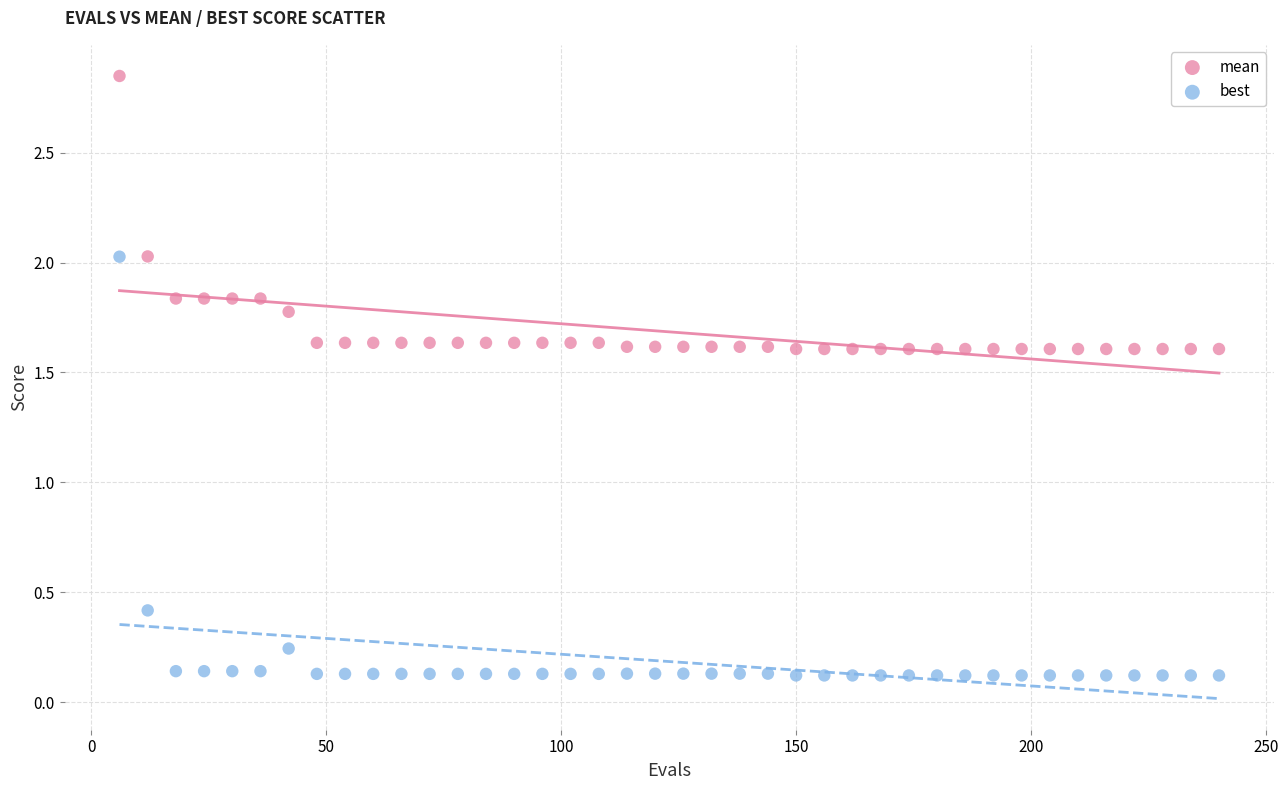

What are all the series names shown in the legend?

mean, best